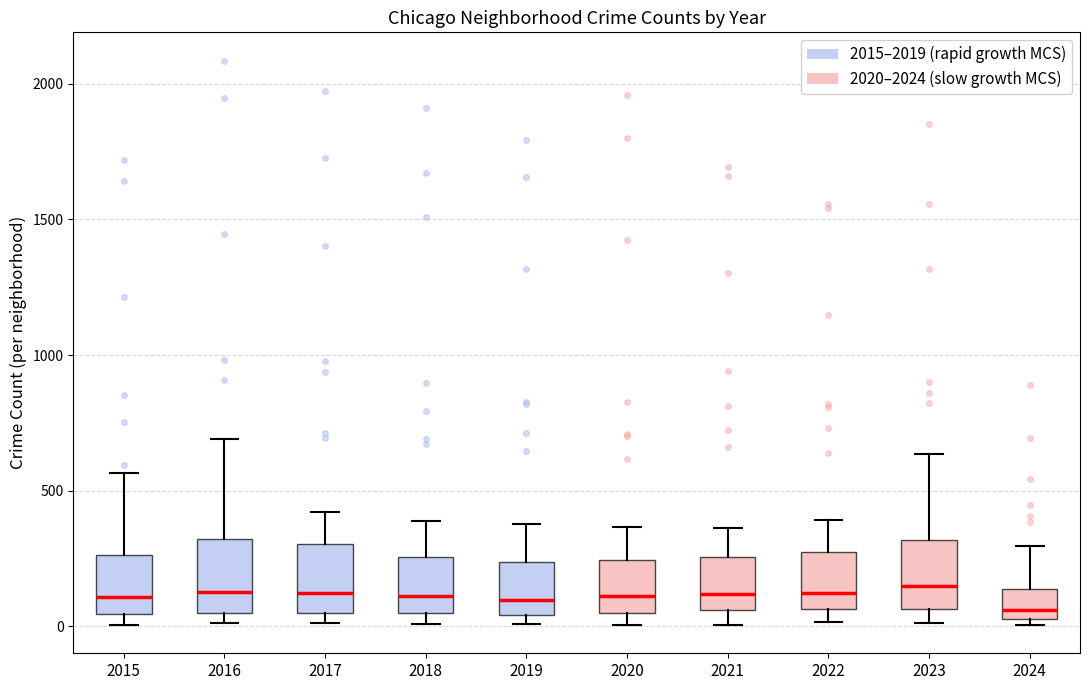

Where is the lower edge of the box at x = 2019 on the y-axis? The values are not printed on the chart, so give them approximately, as read against the axis.

50